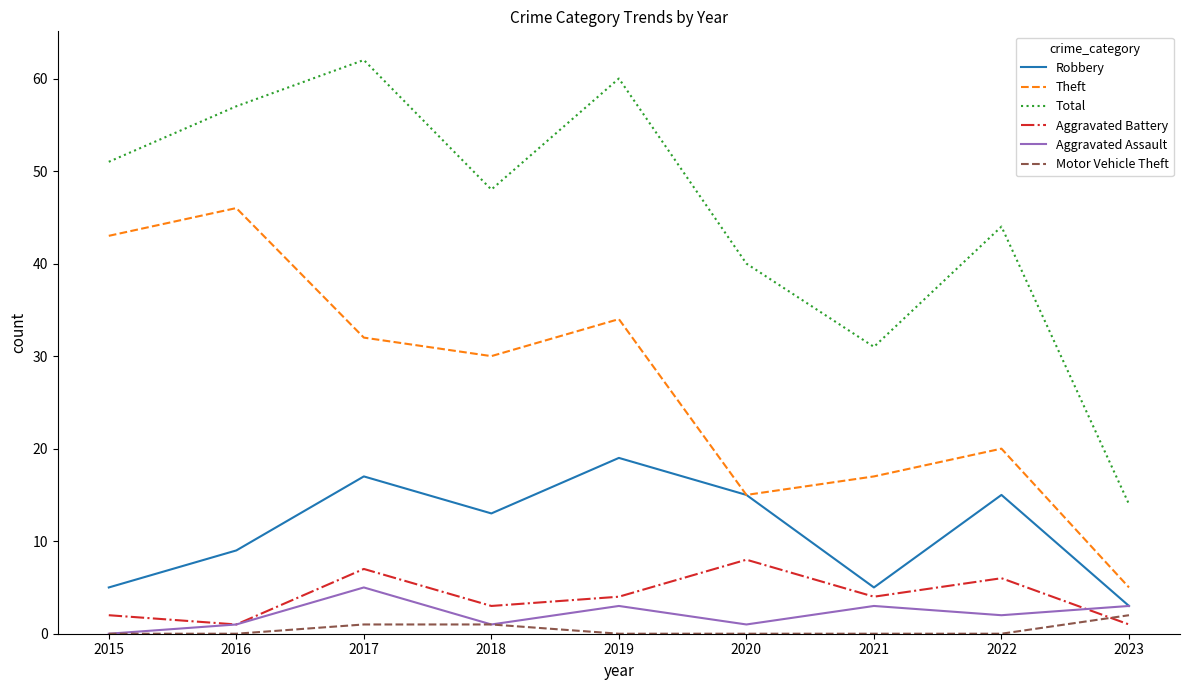

The value of Robbery at 2018 is 13. True or false?

True